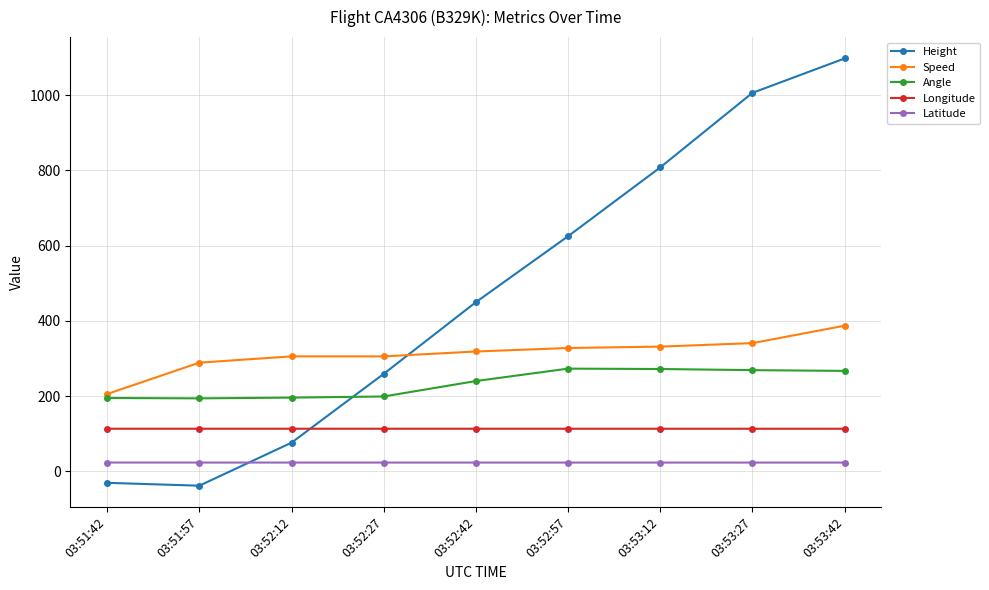

Read the Longitude value at 03:51:42.

113.3